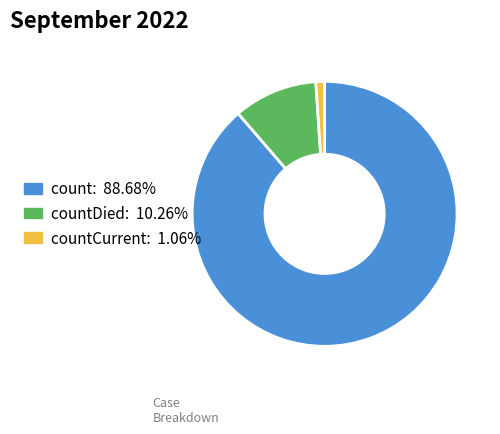

Does countDied: 10.26% represent more than half of the total?

No